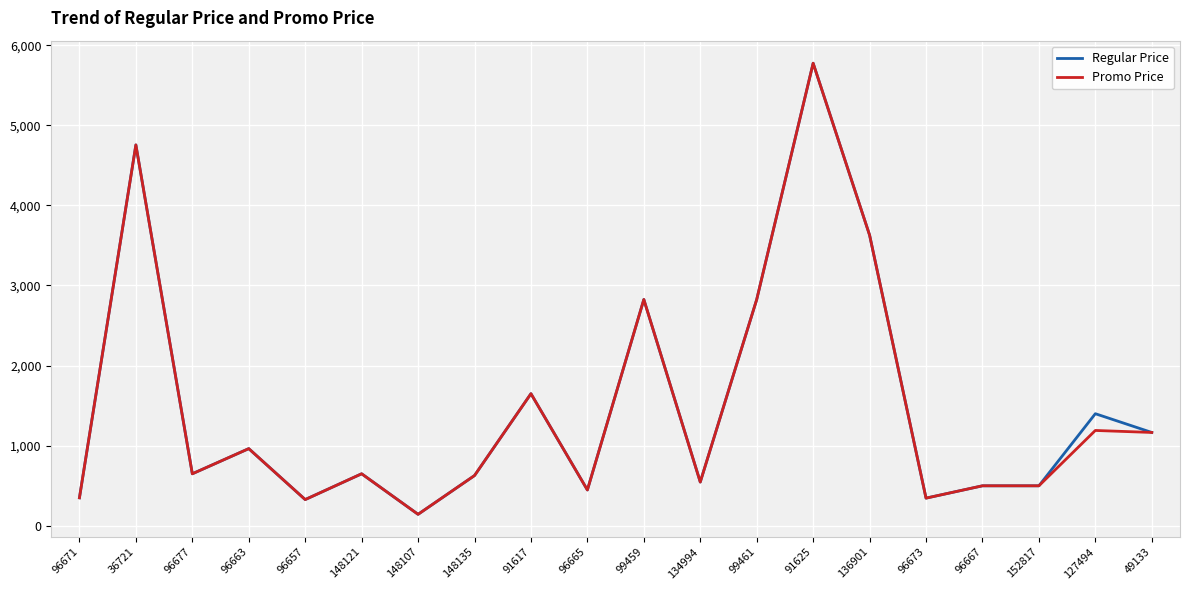

At how many categories does at least one series exceed 2695?

5